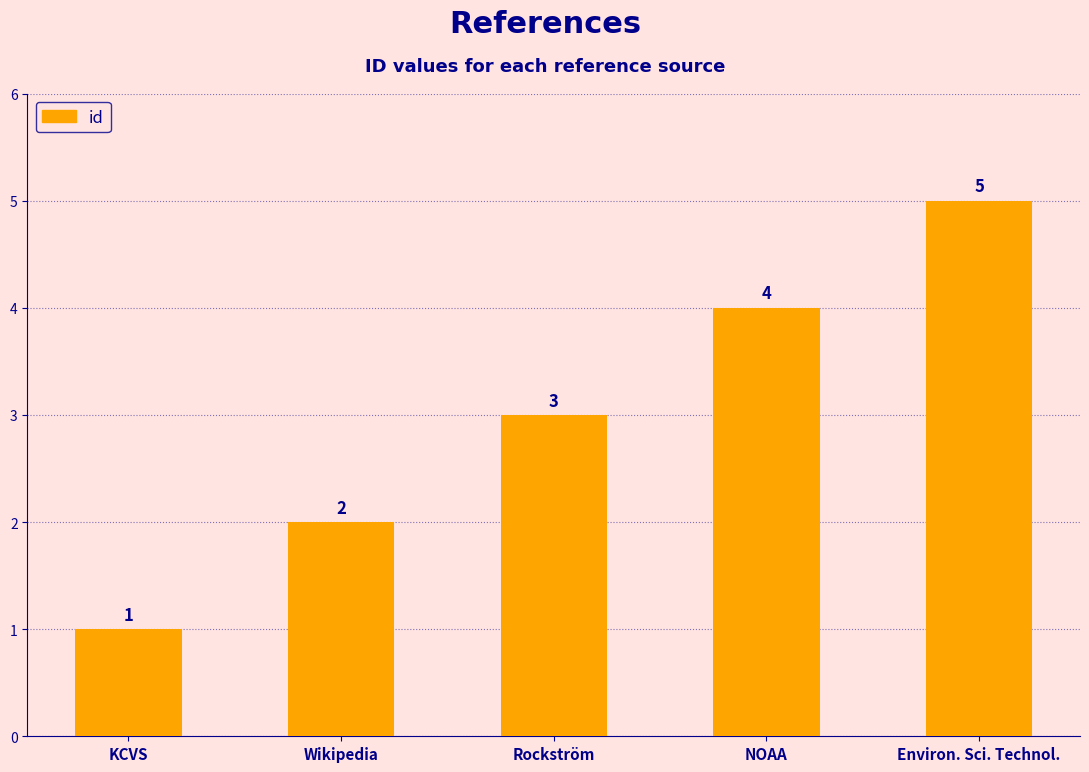

Reading left to right, extract all data points from this chart.

1	2	3	4	5